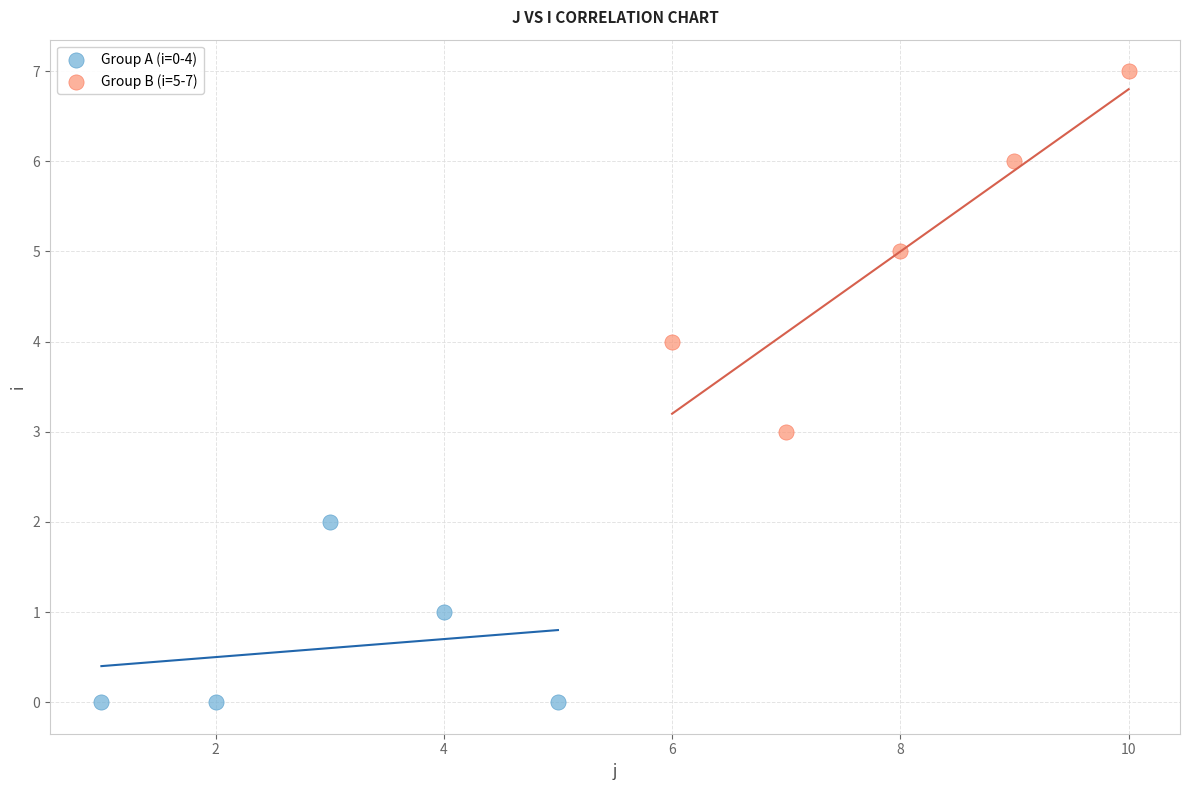

Which series contains the highest Y value?

Group B (i=5-7)